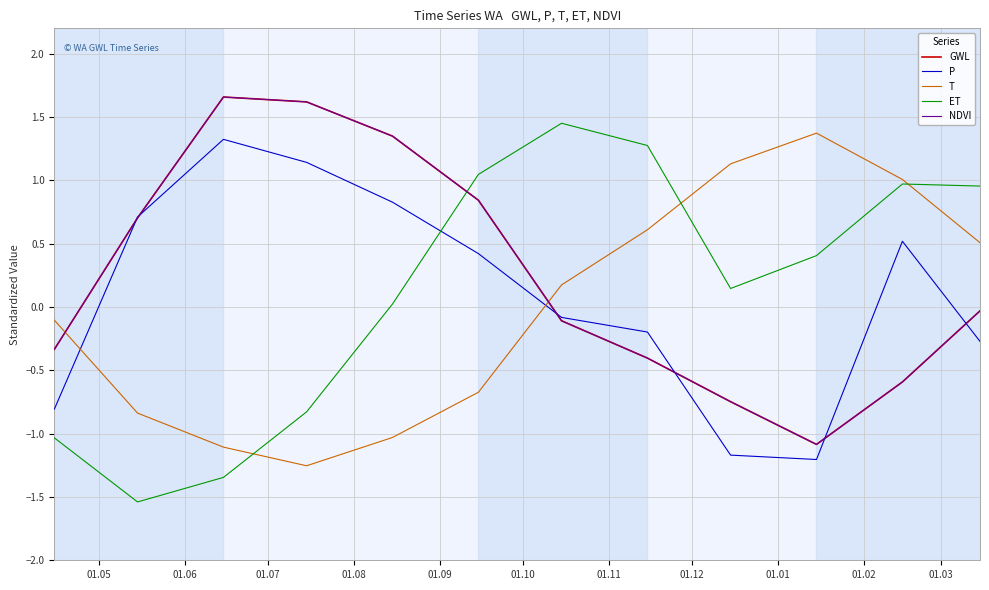

At which category is the sum across all series the highest?

01.09